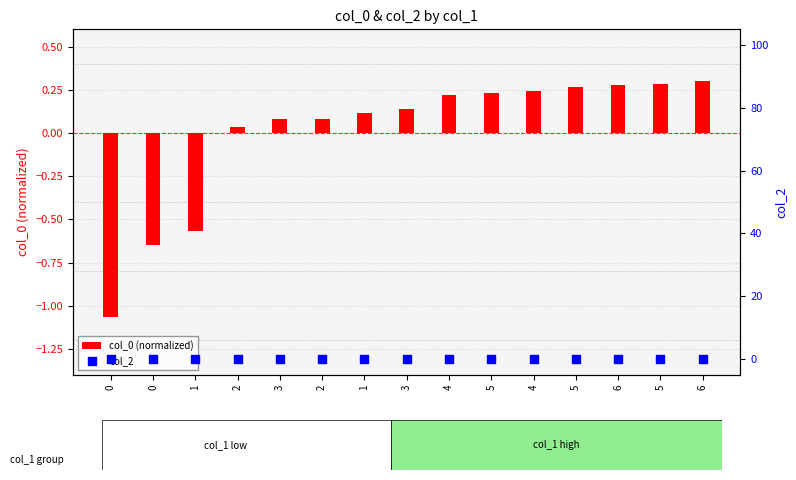

What are all the series names shown in the legend?

col_0 (normalized), col_2